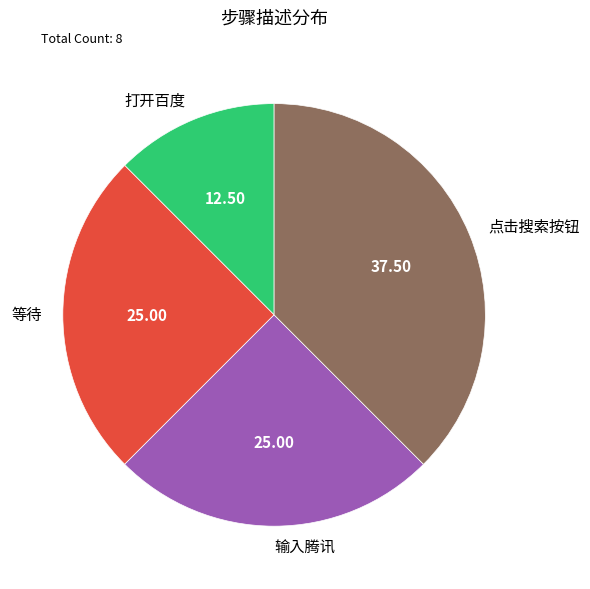

Is the sum of 等待 and 点击搜索按钮 greater than half?

Yes